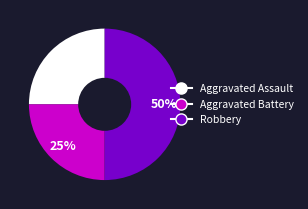

To the nearest percent, what is the difference between the Aggravated Battery and Robbery slice percentages?

25%